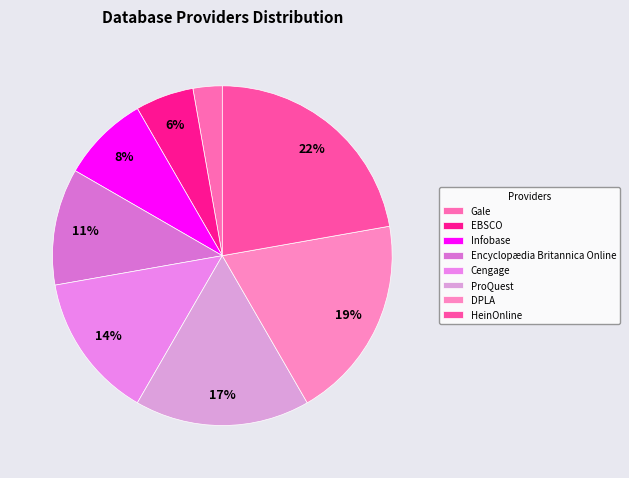

To the nearest percent, what is the difference between the largest and smallest slice percentages?

19%